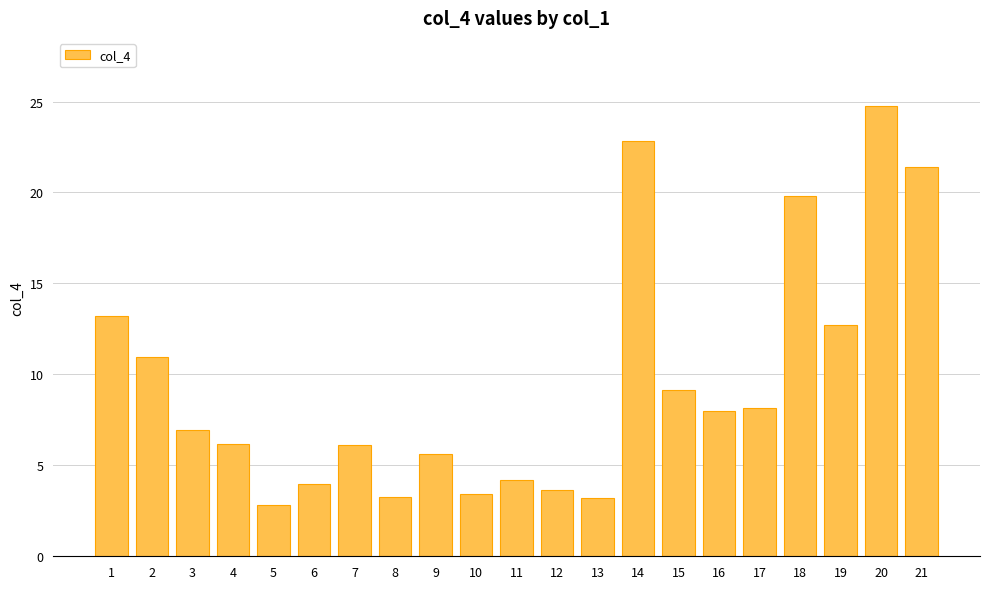

What is the difference between the second highest and second lowest values?

19.6